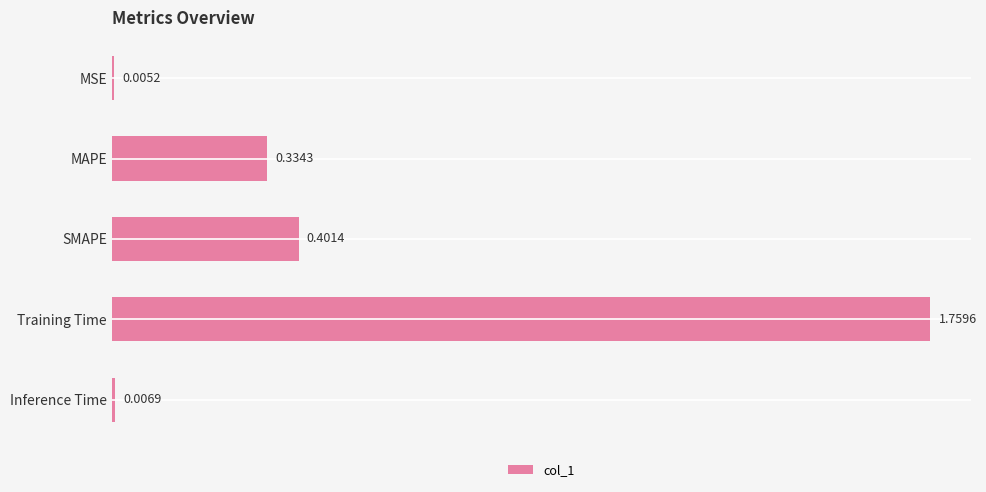

Are the bars horizontal?

Yes